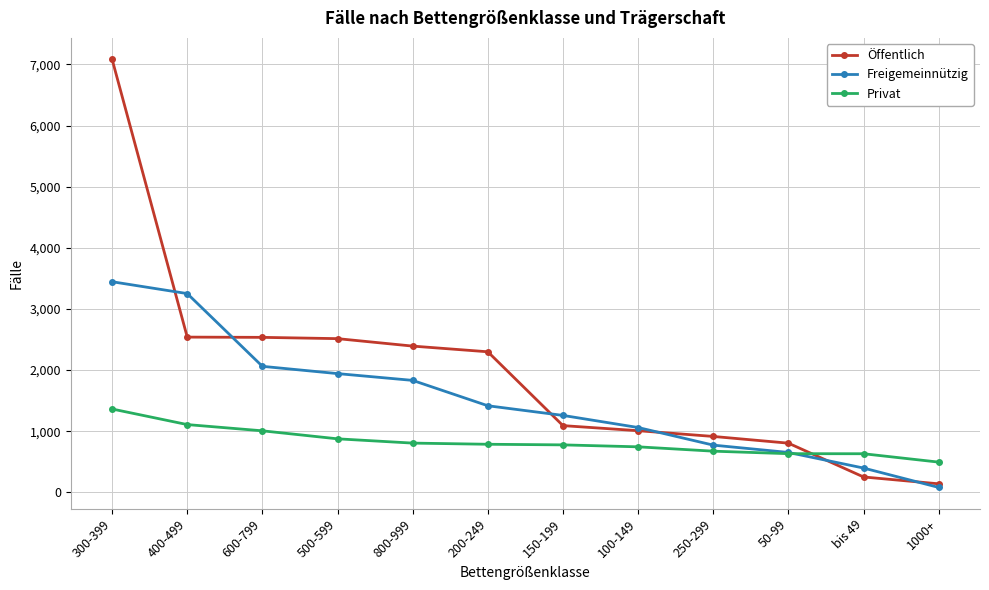

At which category does the chart reach its minimum across all series?

1000+